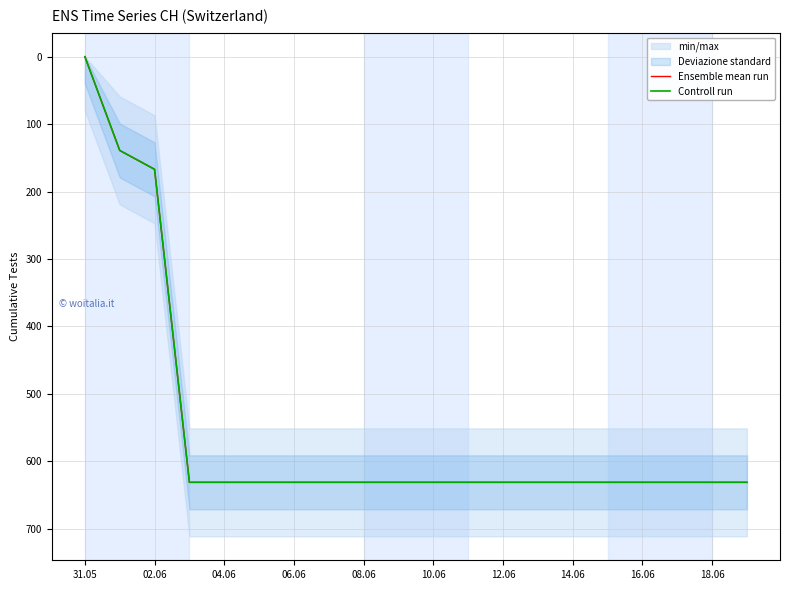

True or false: Ensemble mean run has a value of 631 at 16.06.

True